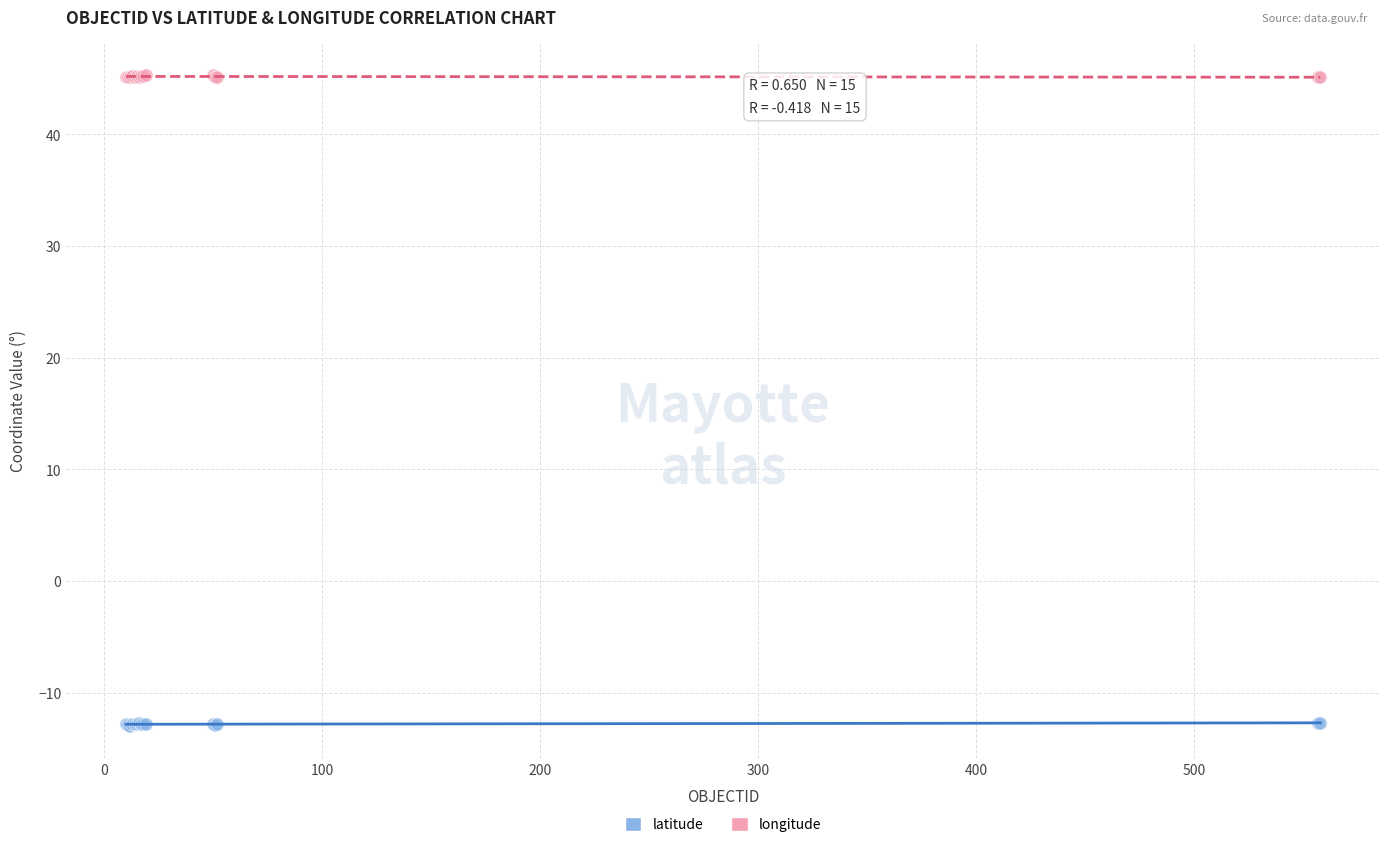

Which series contains the lowest Y value?

latitude